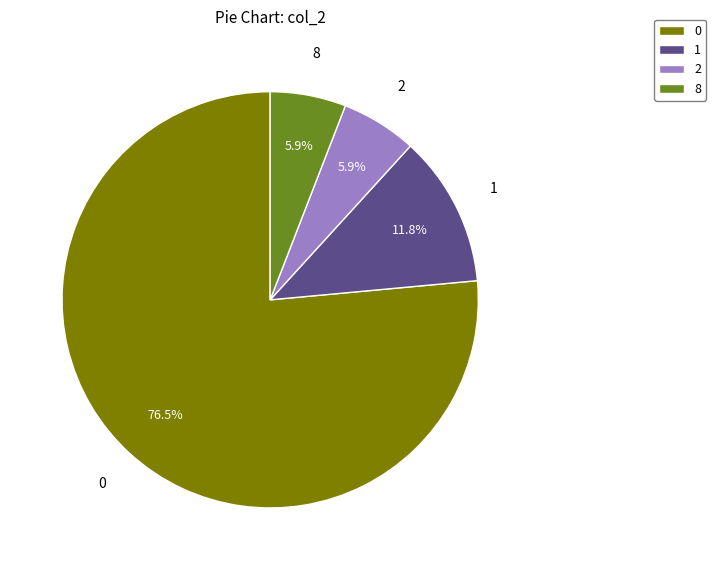

What is the ratio of the value at 8 to the value at 1?

0.5